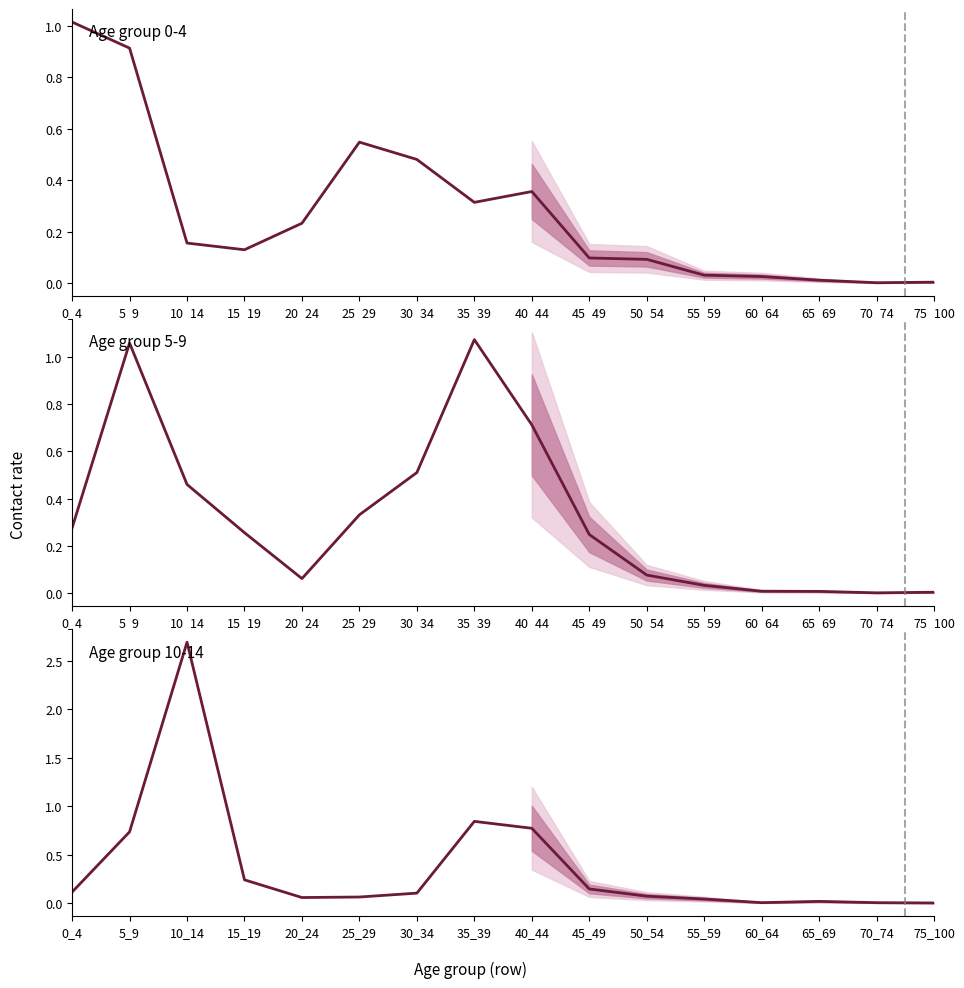

How many interior local peaks does the 5_9 center series have?

2